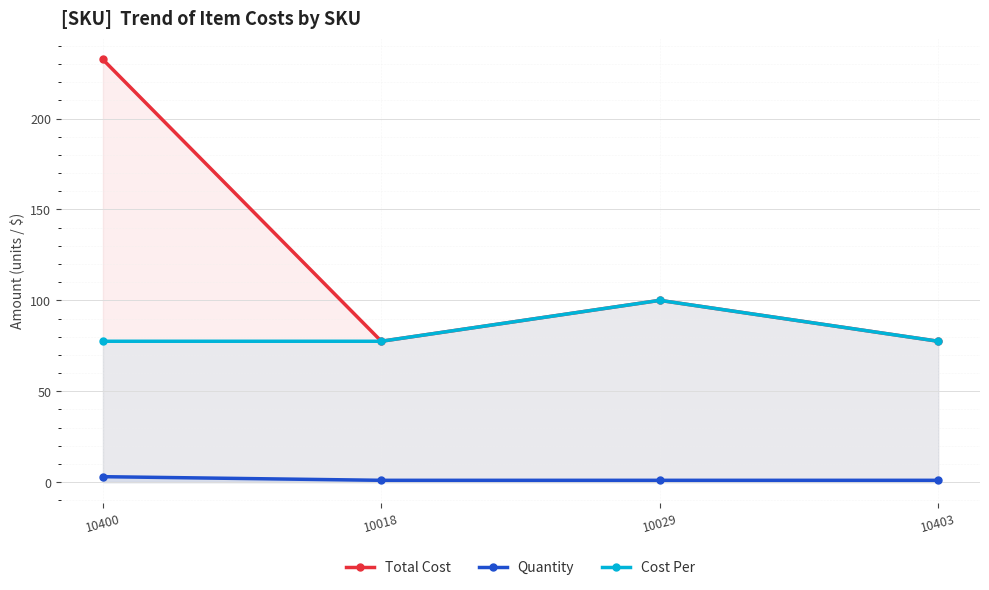

Which category has the highest value in the Total Cost series?

10400